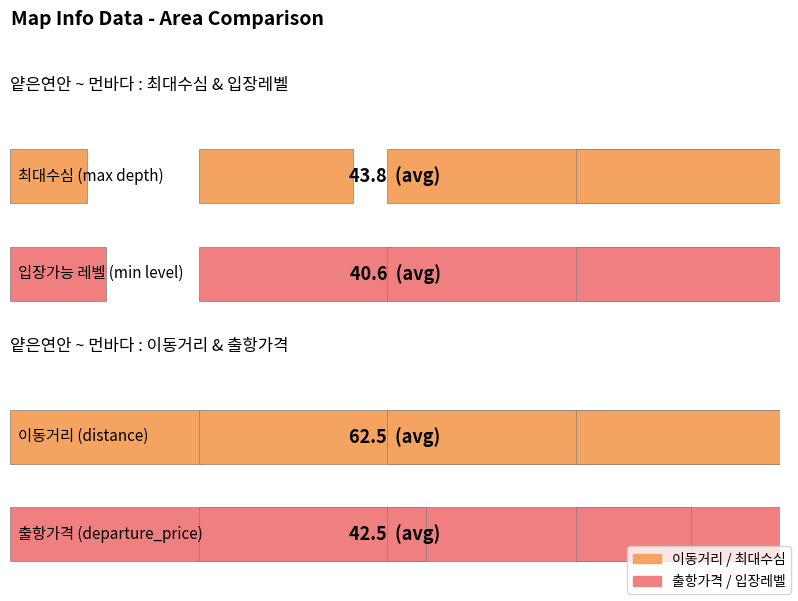

List the series in order of their peak value, highest first.

max_depth, distance, departure_price, min_level